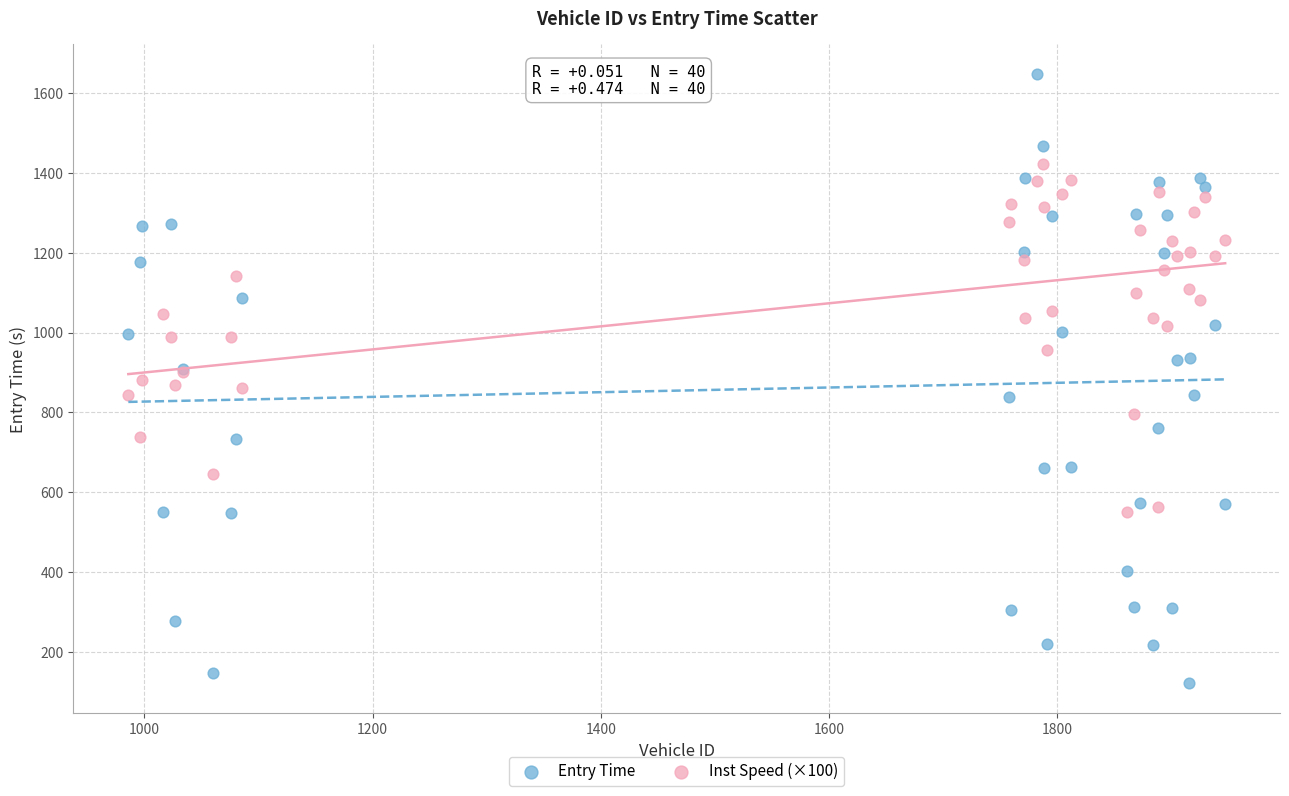

Which series contains the lowest Y value?

Entry Time